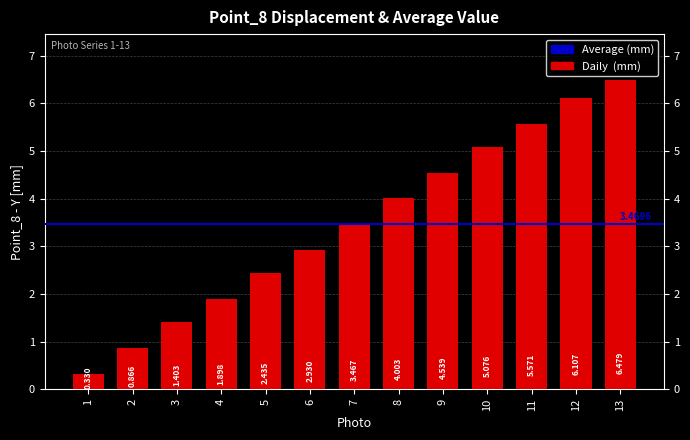

What is the value of the 13th bar from the left?

6.5